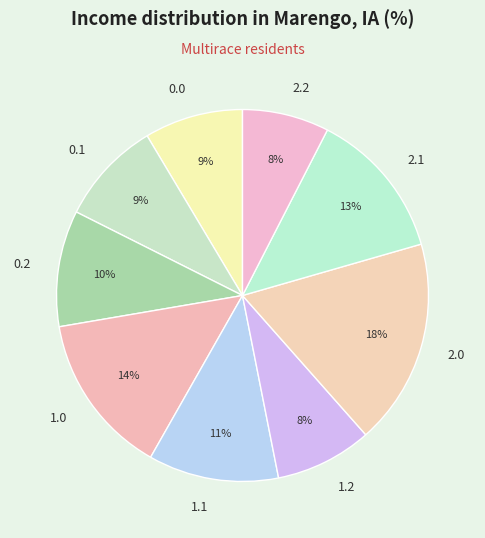

Does any single category account for the majority?

No